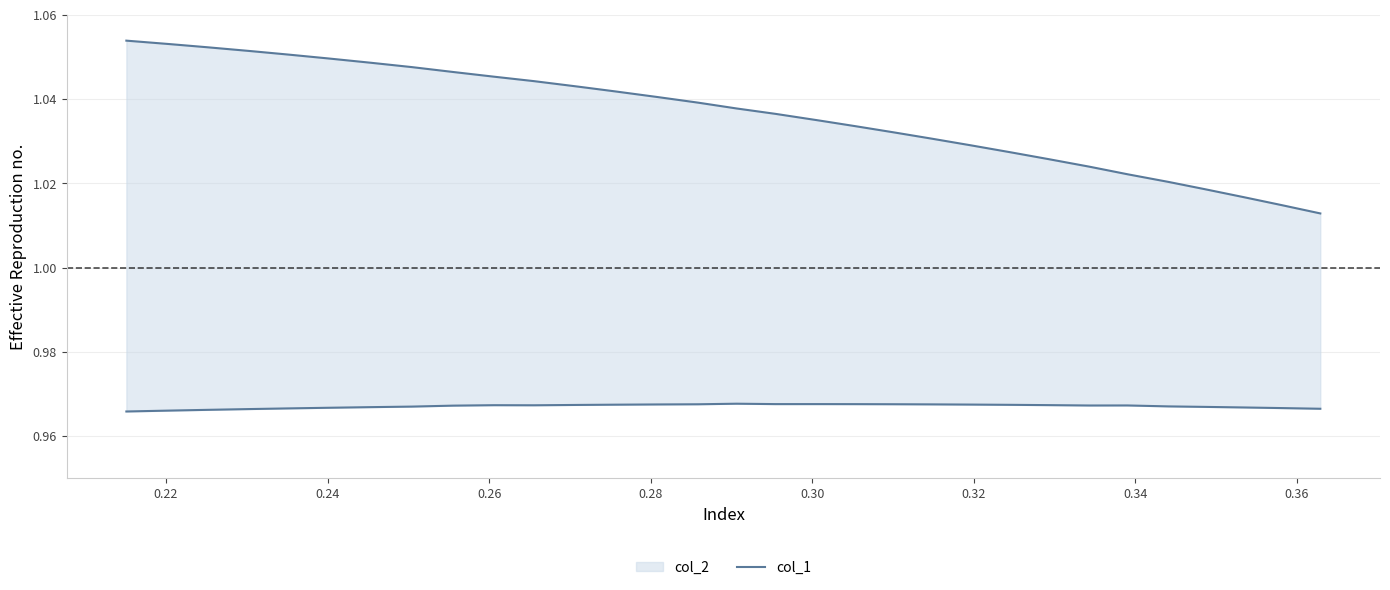

What is the maximum value shown in the chart?

1.1